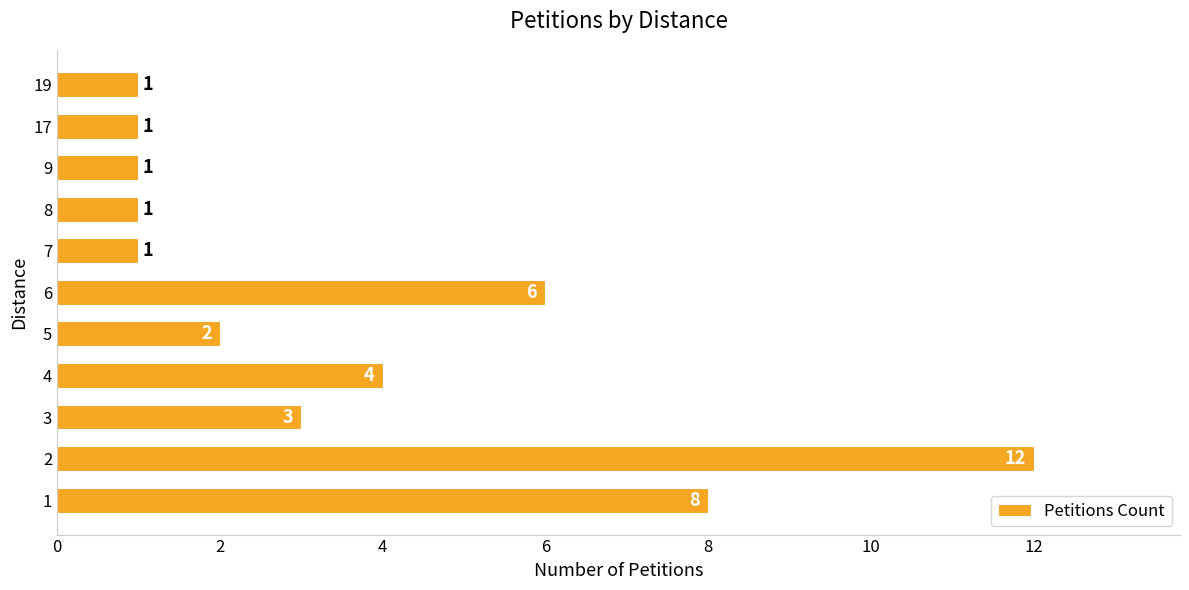

Are the bars horizontal?

Yes